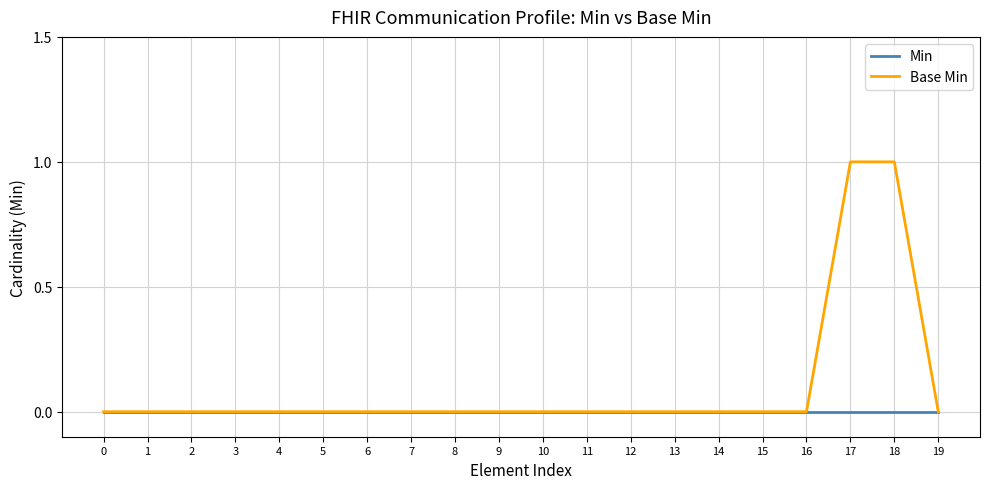

Rank the series by their average value, from lowest to highest.

Min, Base Min